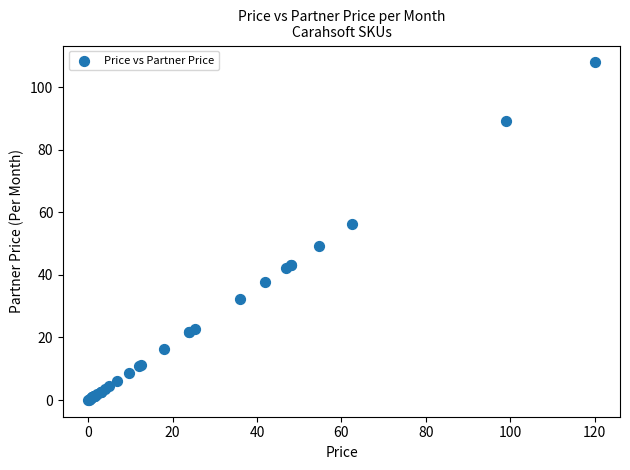

What Y value in the scatter plot is closest to 54?

56.2